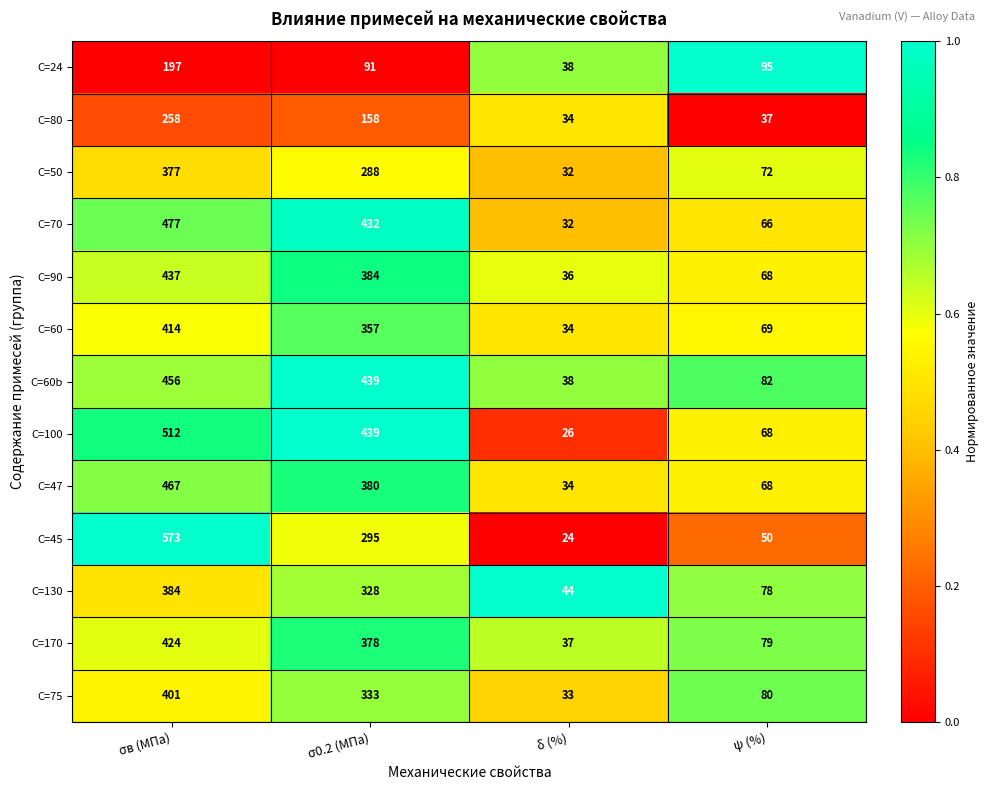

At which category does the chart reach its peak across all series?

σв (МПа)